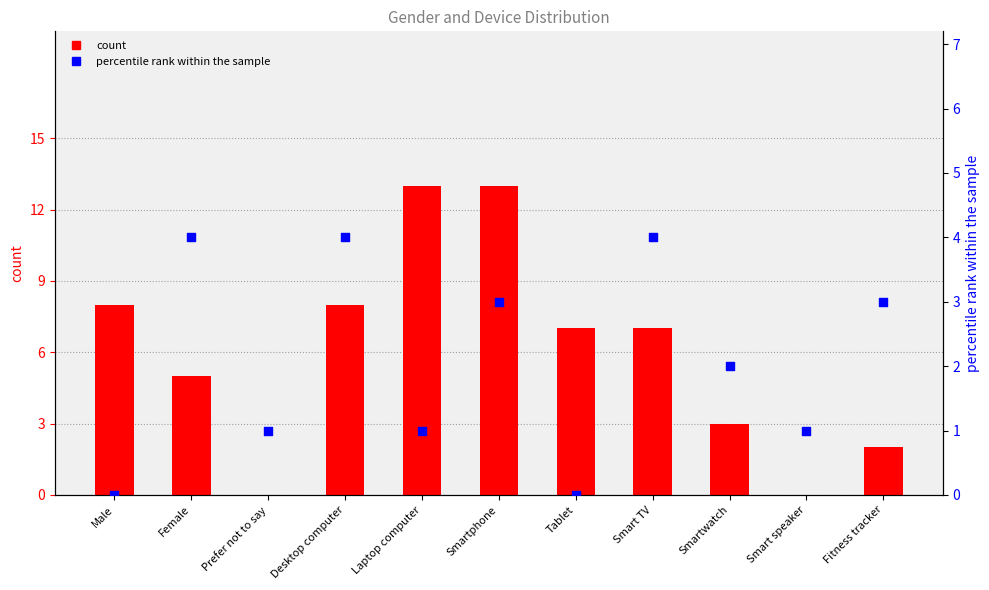

At which category is the sum across all series the highest?

Smartphone